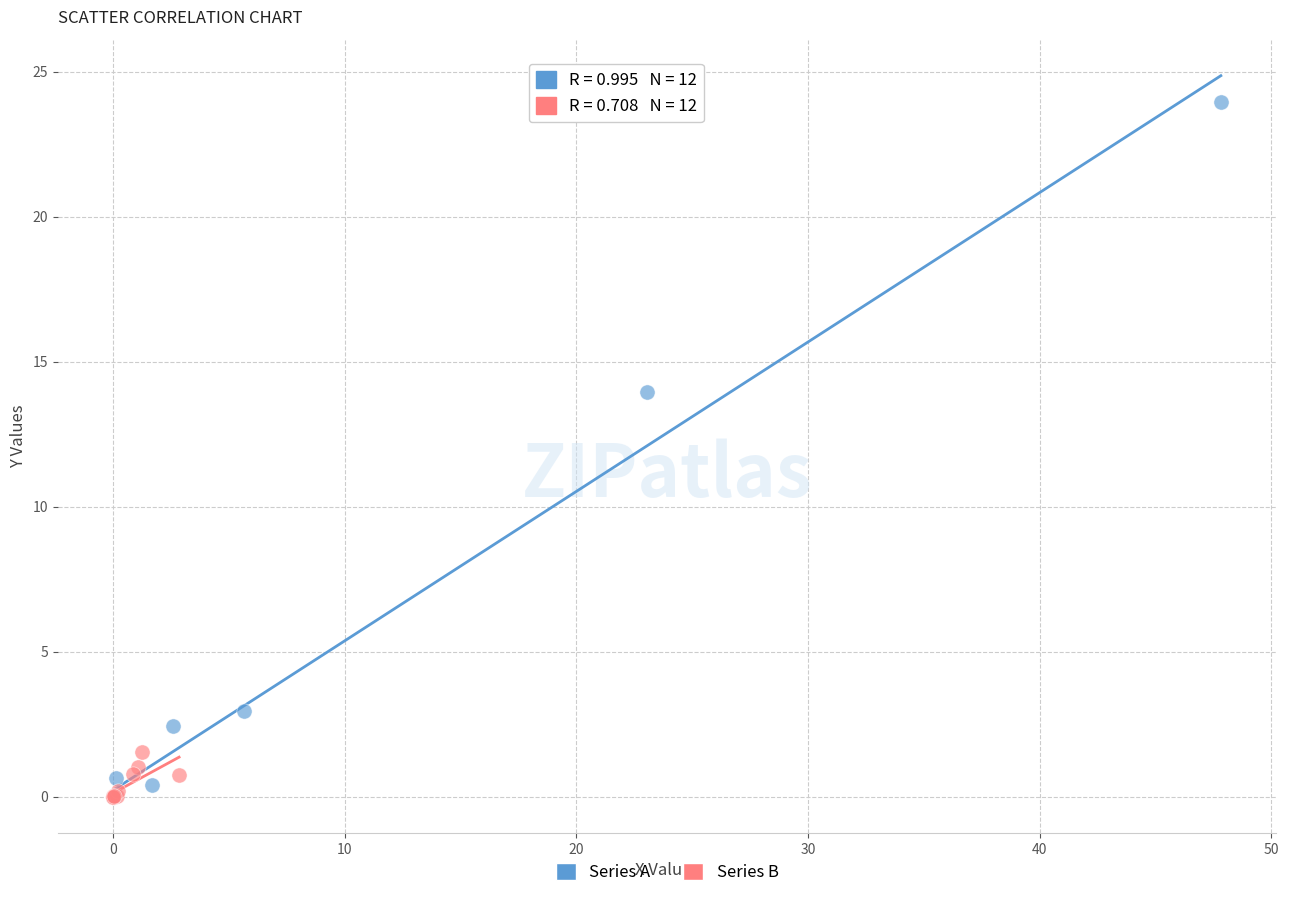

Which series has the largest Y range (max minus min)?

Series A